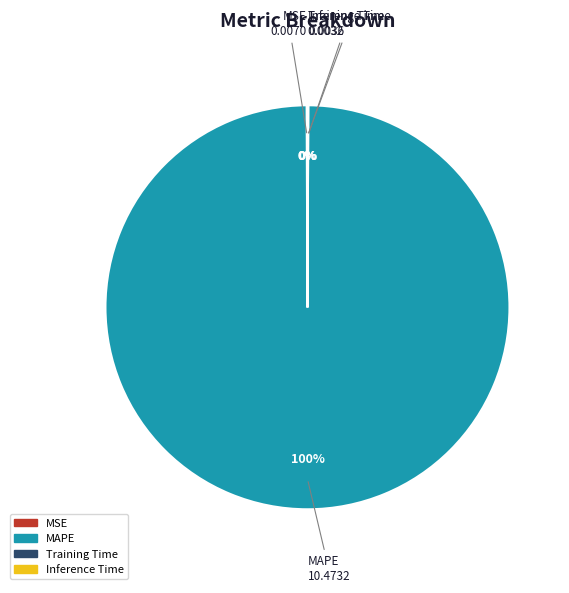

Is there any slice that represents more than half of the pie?

Yes